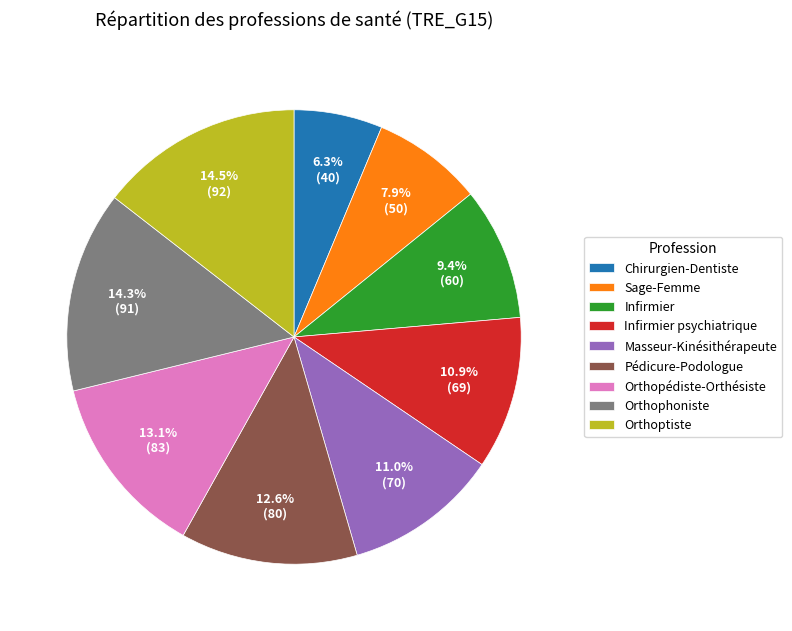

How many slices are in this pie chart?

9